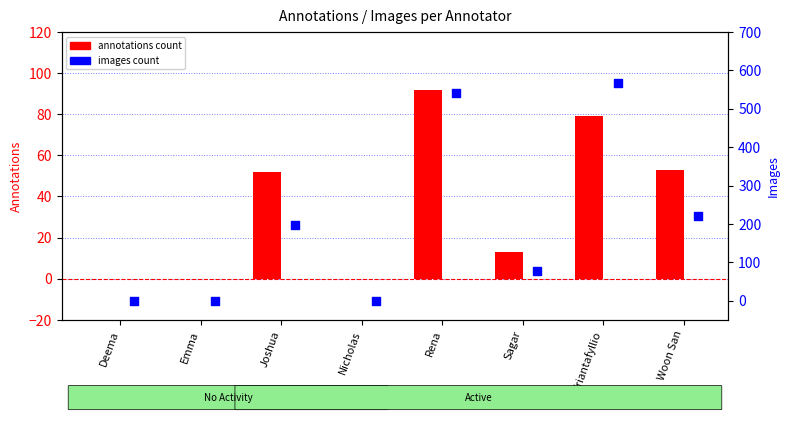

What is the total value across all series at Joshua?

250